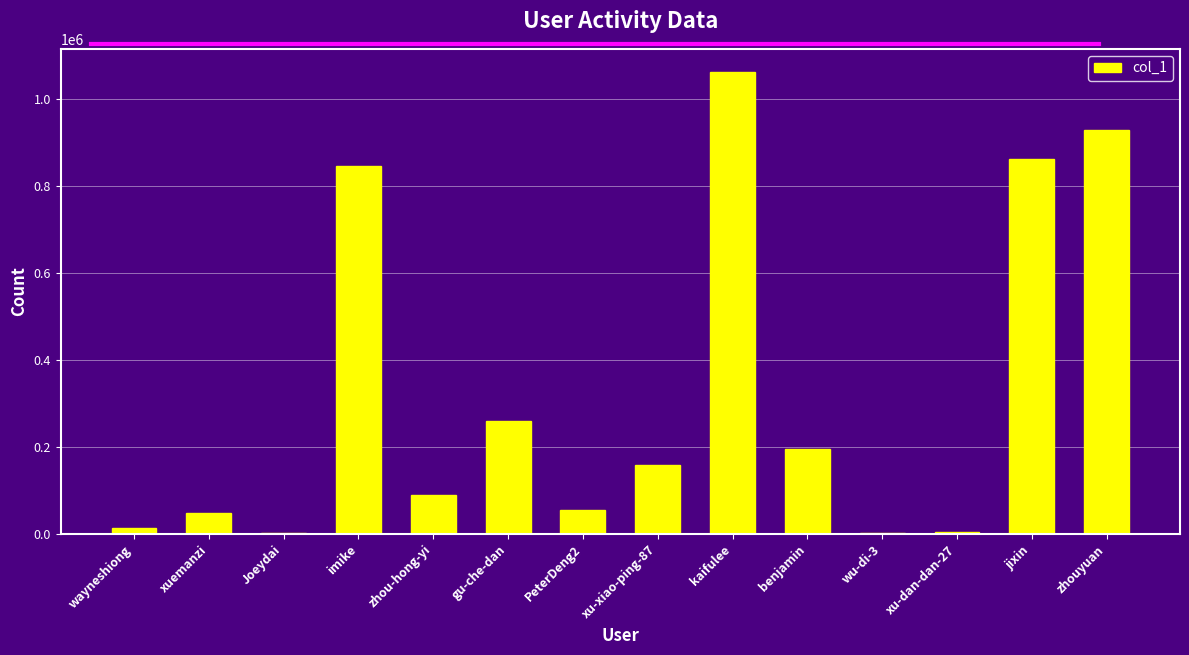

Does the chart contain stacked bars?

No